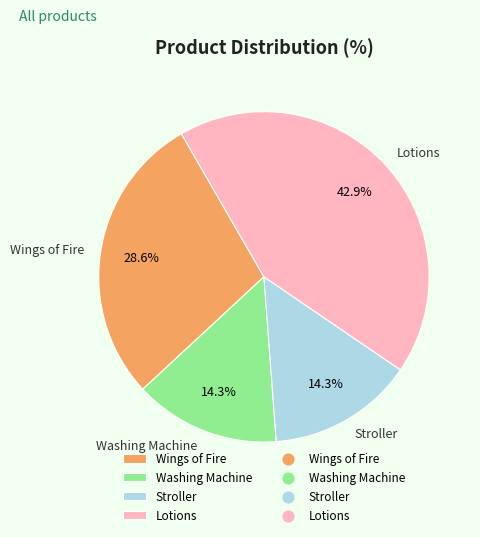

Combined, do Wings of Fire and Lotions account for over 50%?

Yes